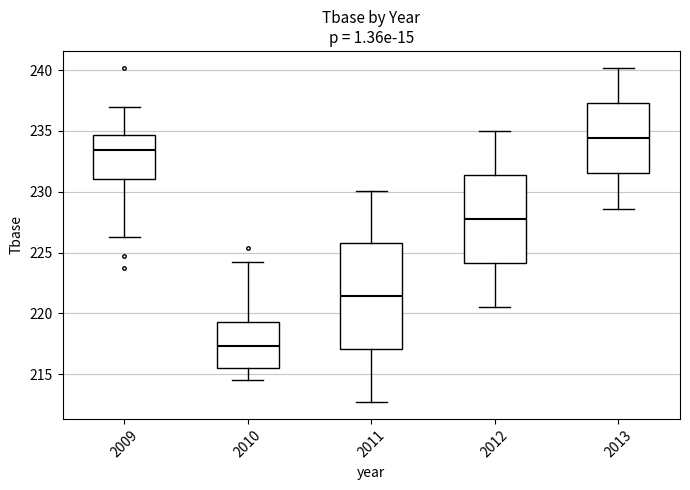

Comparing the boxes themselves (not the whiskers), which one is the tallest?

2011